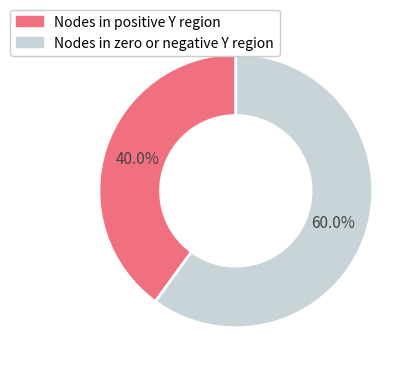

Which has a higher value, Nodes in zero or negative Y region or Nodes in positive Y region?

Nodes in zero or negative Y region